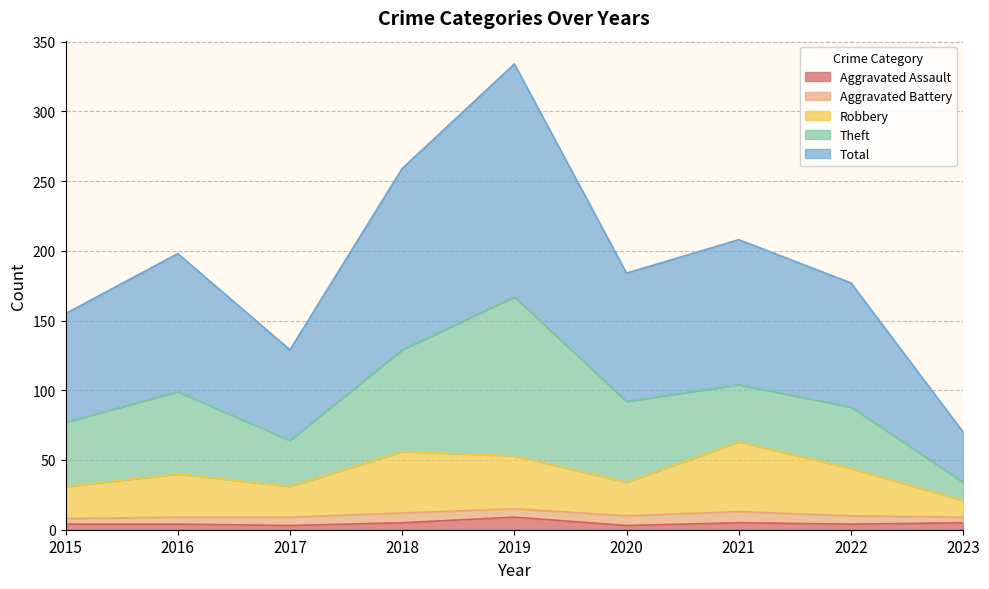

What is the greatest value displayed?

334